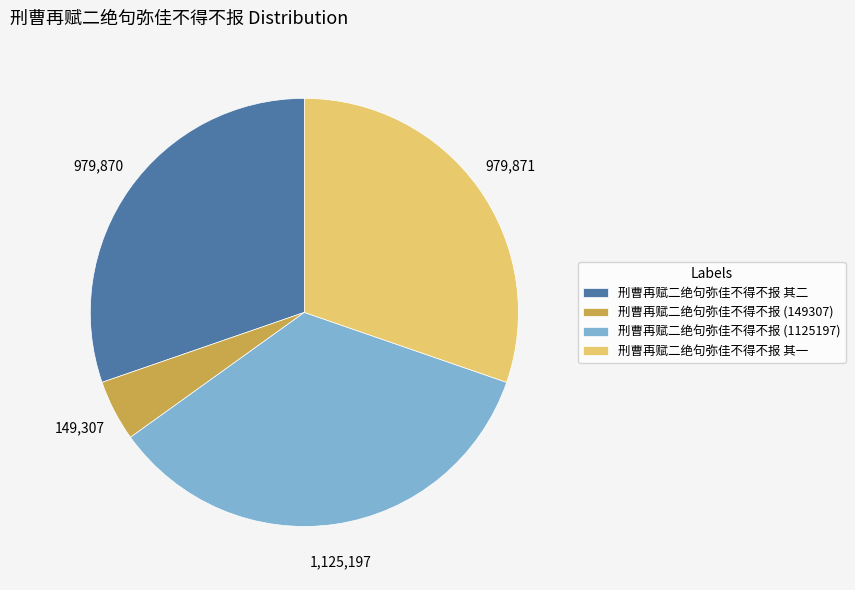

Combined, do 刑曹再赋二绝句弥佳不得不报 (149307) and 刑曹再赋二绝句弥佳不得不报 其一 account for over 50%?

No